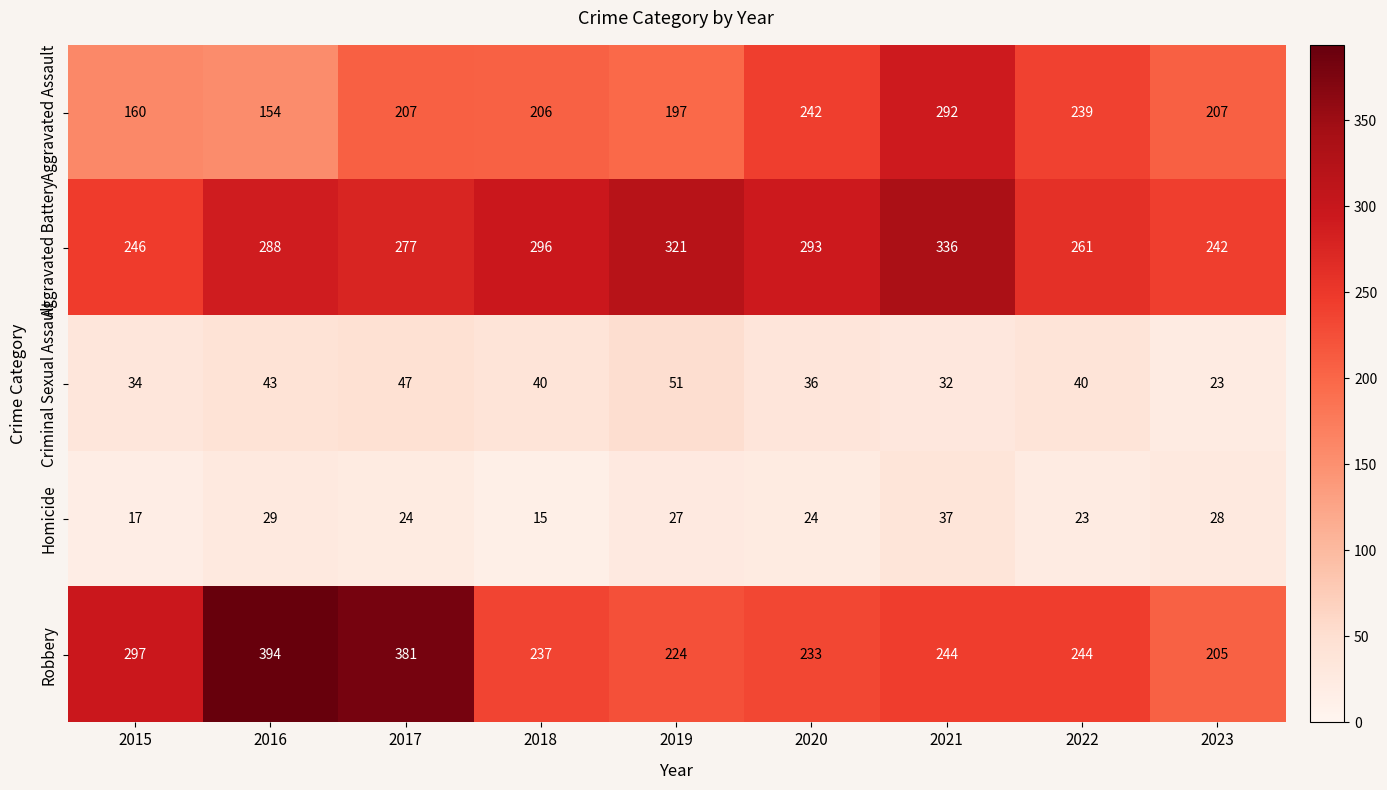

Which series has the largest range (max minus min)?

Robbery